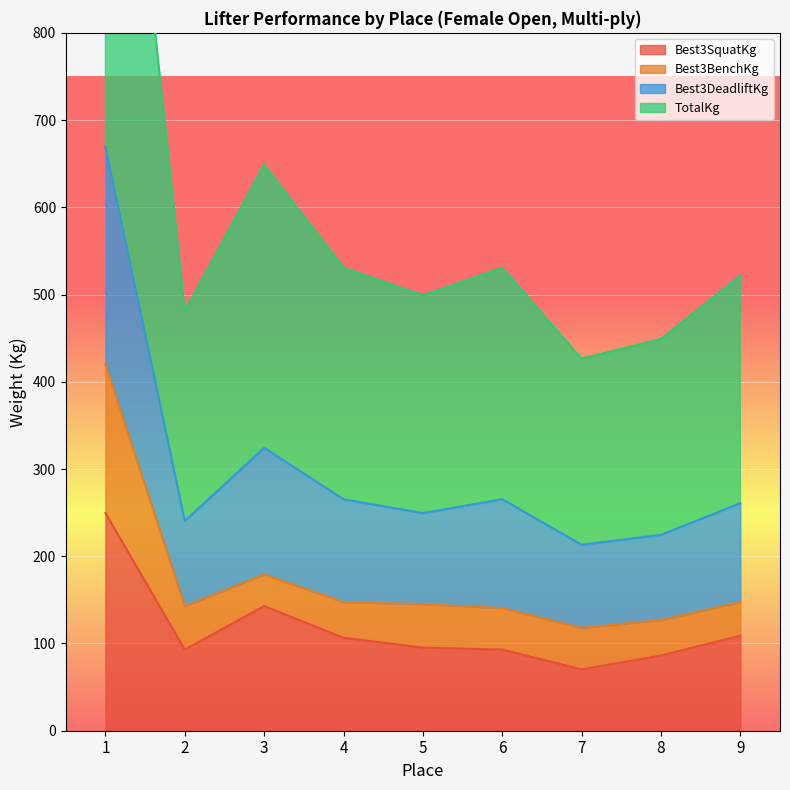

Where is the first local maximum for Best3SquatKg?

3